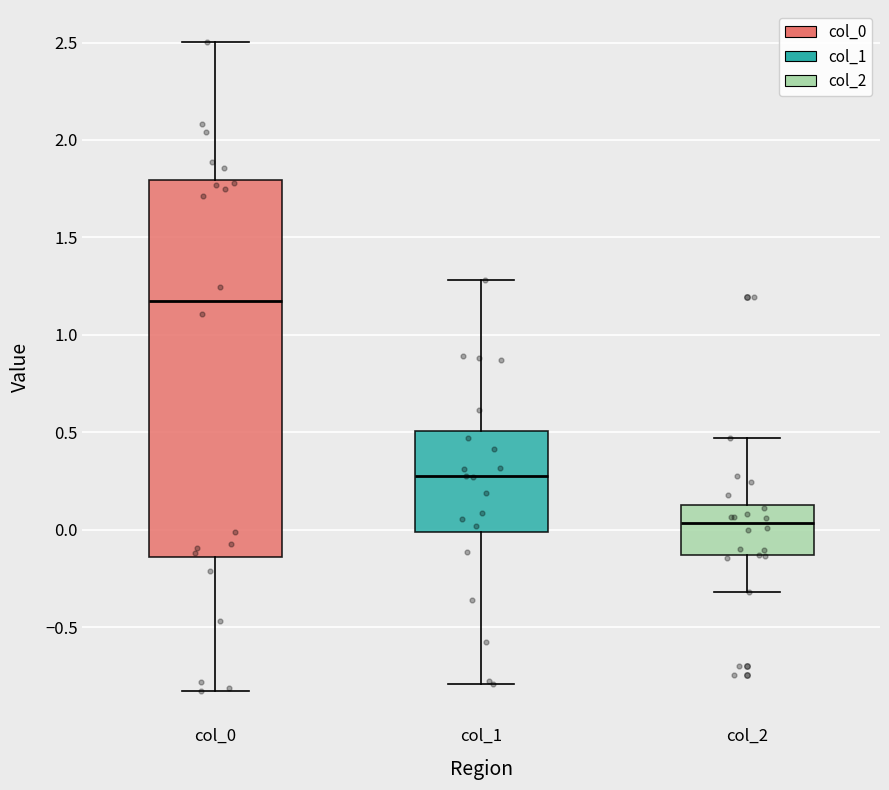

Comparing the boxes themselves (not the whiskers), which one is the tallest?

col_0